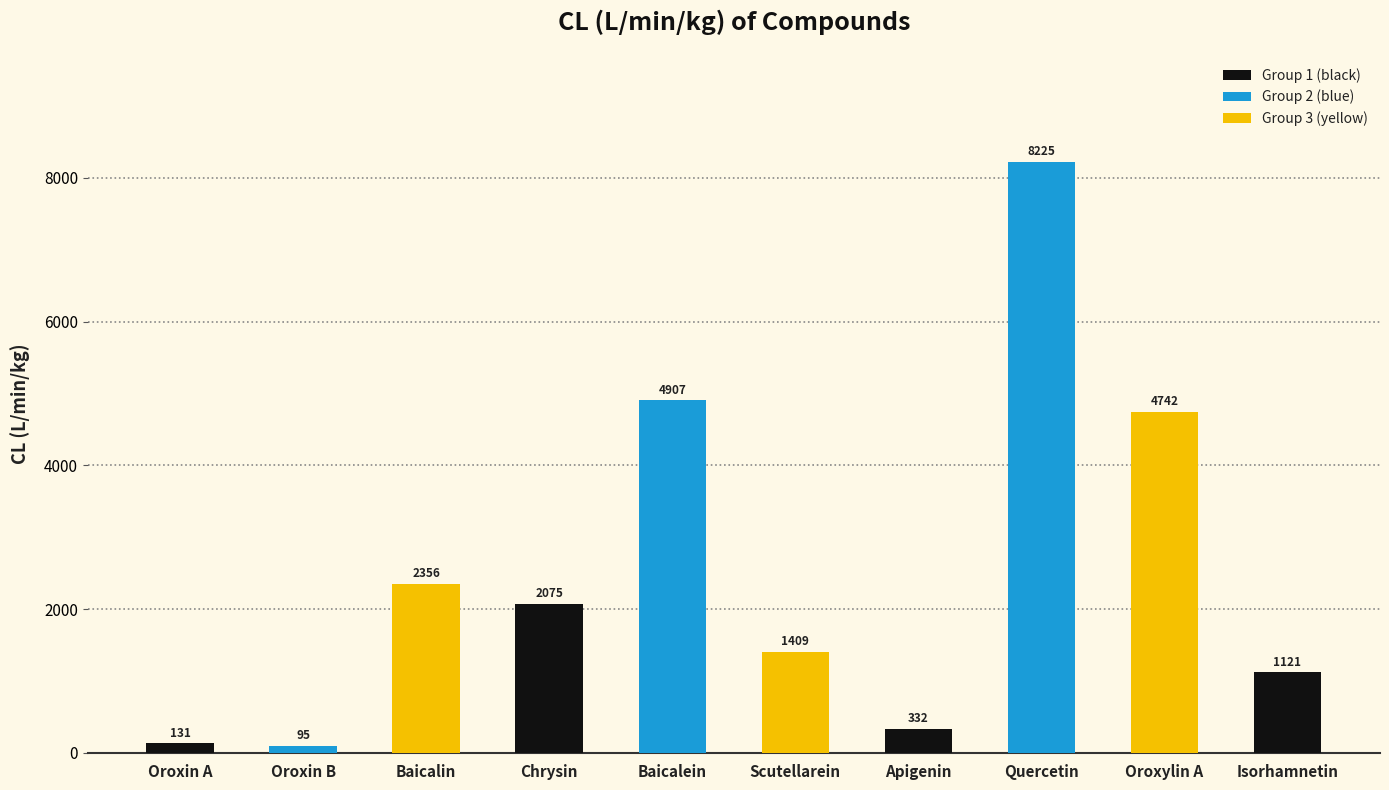

What is the difference between the values at Baicalin and Quercetin?

5869.0